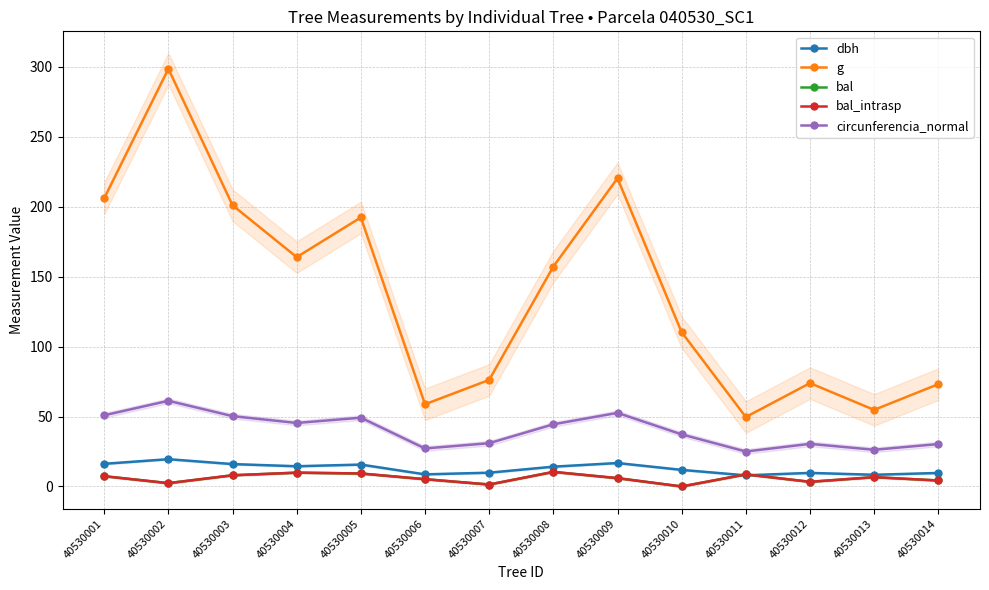

How many values in the dbh series exceed 14?

7